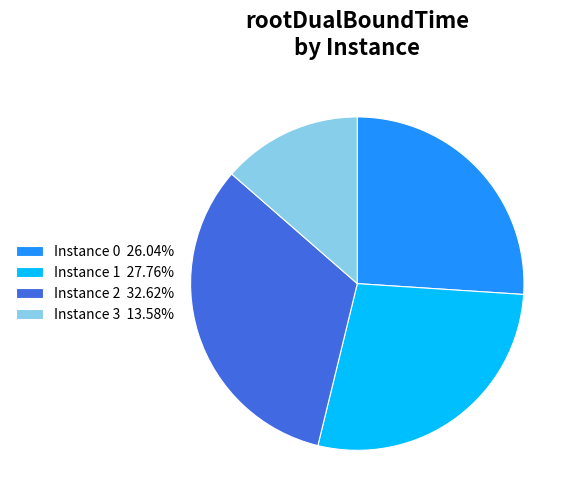

Is Instance 0 26.04% the majority of the pie?

No